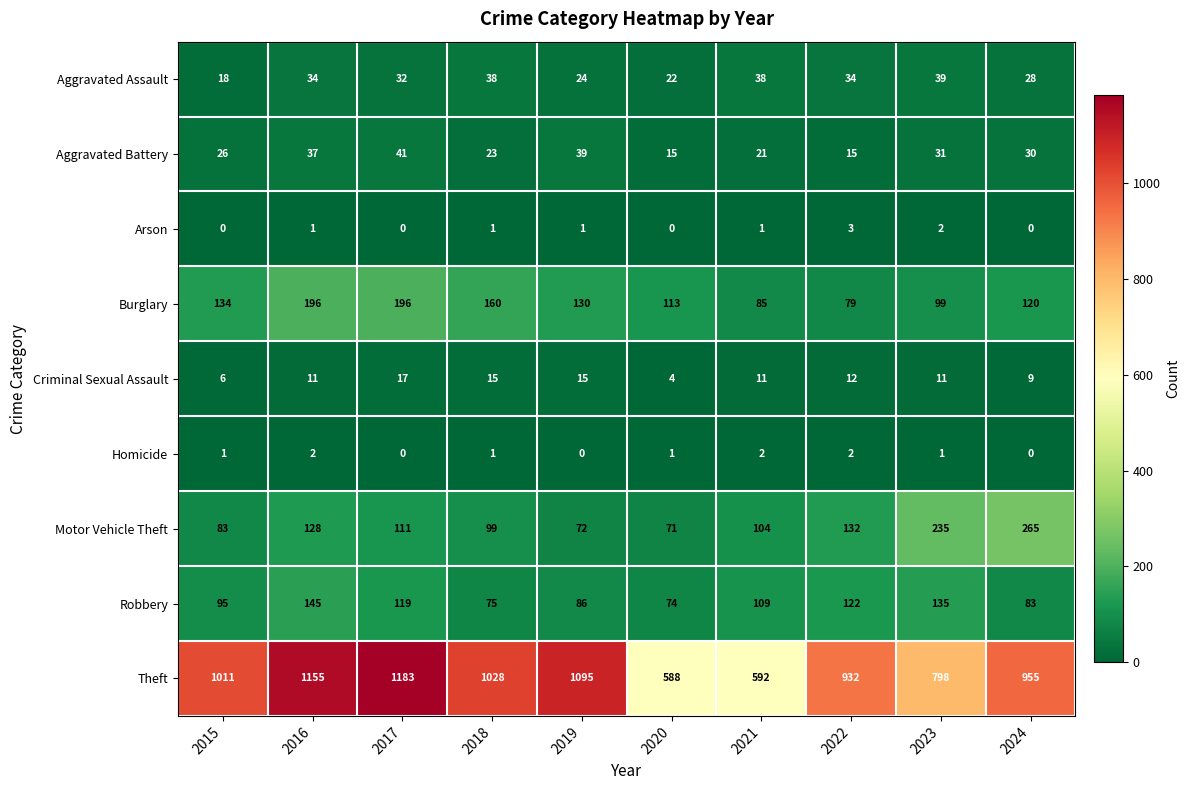

What is the average value of the Aggravated Assault series?

31